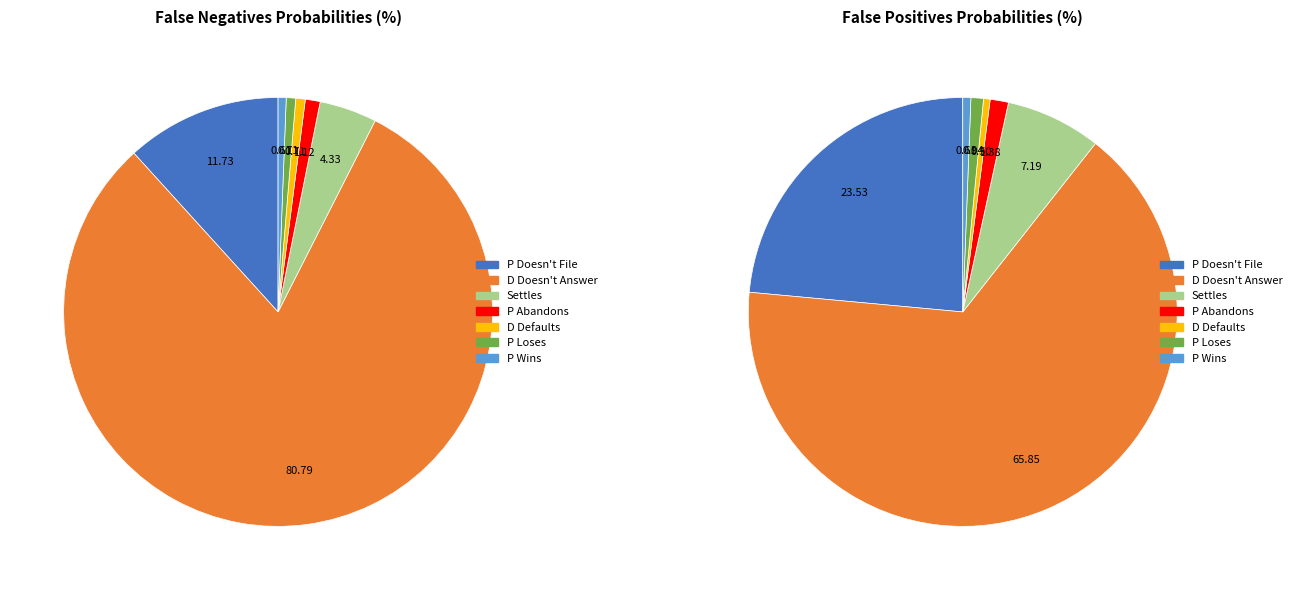

Rank the series by their maximum value, from highest to lowest.

false_negatives, false_positives